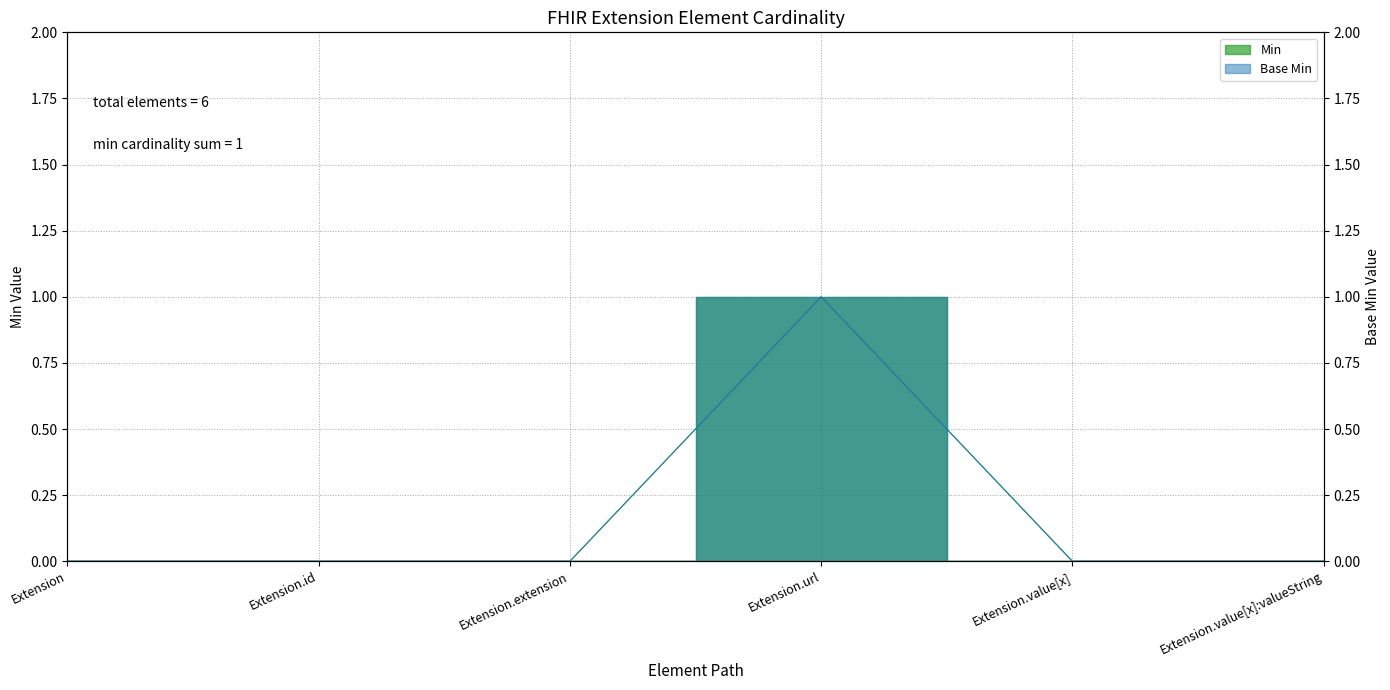

At which category does Base Min reach its first local peak?

Extension.url